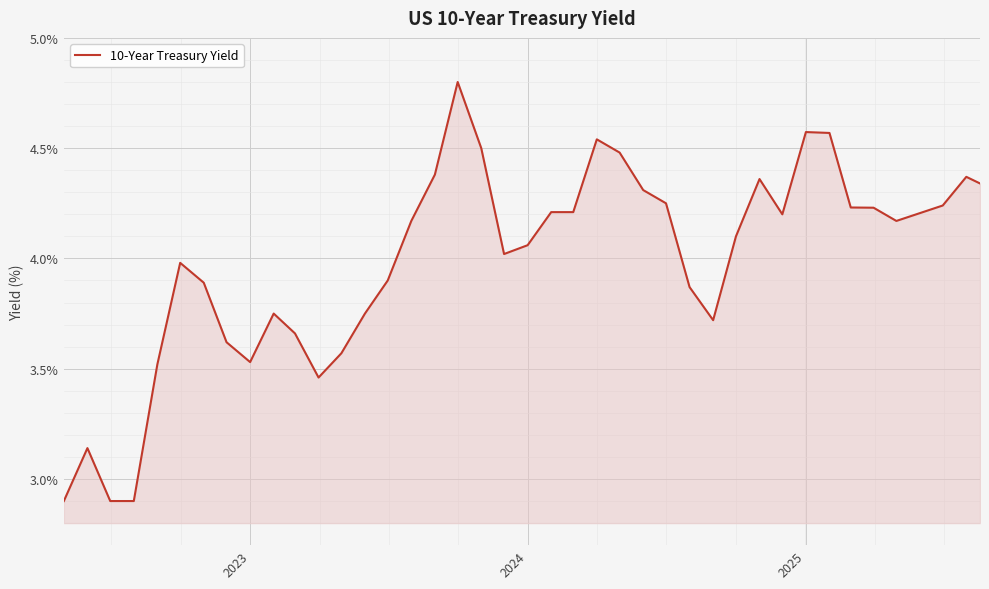

What is the difference between the second highest and minimum values?

1.7